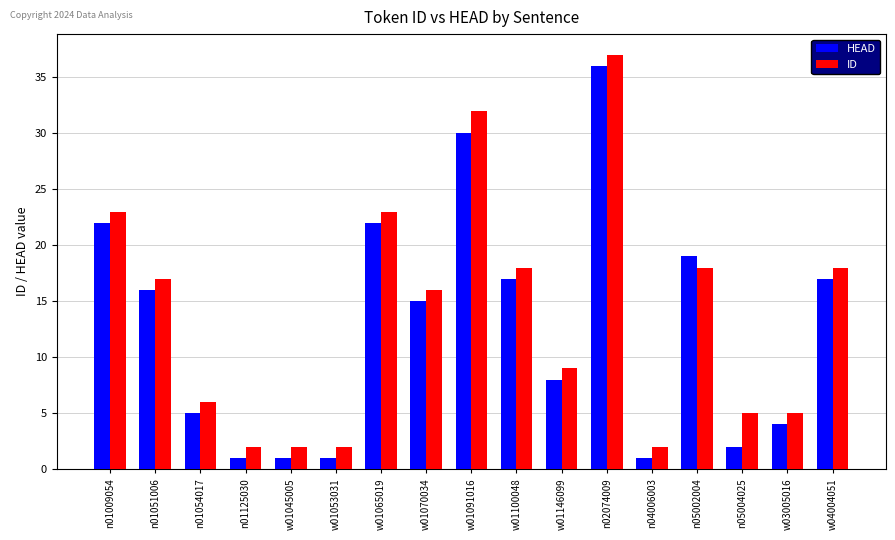

How many data points does each series have?

17